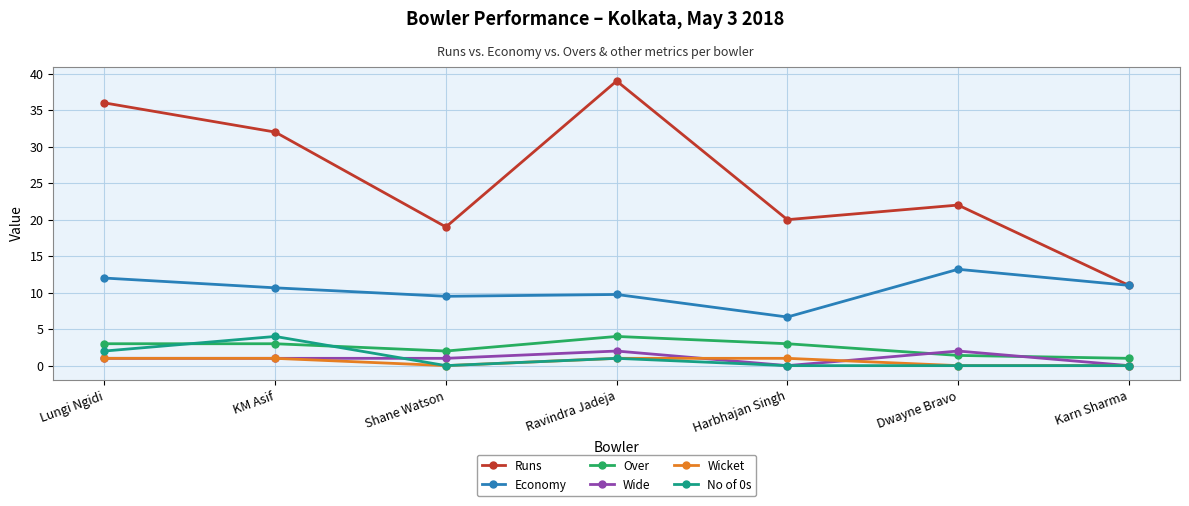

At which category does Runs reach its first local peak?

Ravindra Jadeja